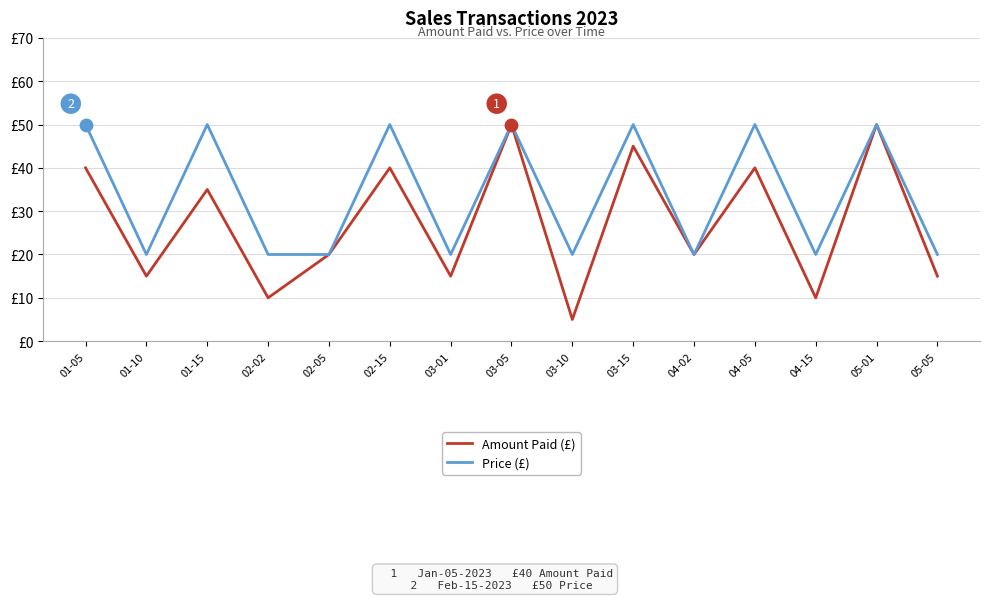

Which series has the largest total across all categories?

Price (£)